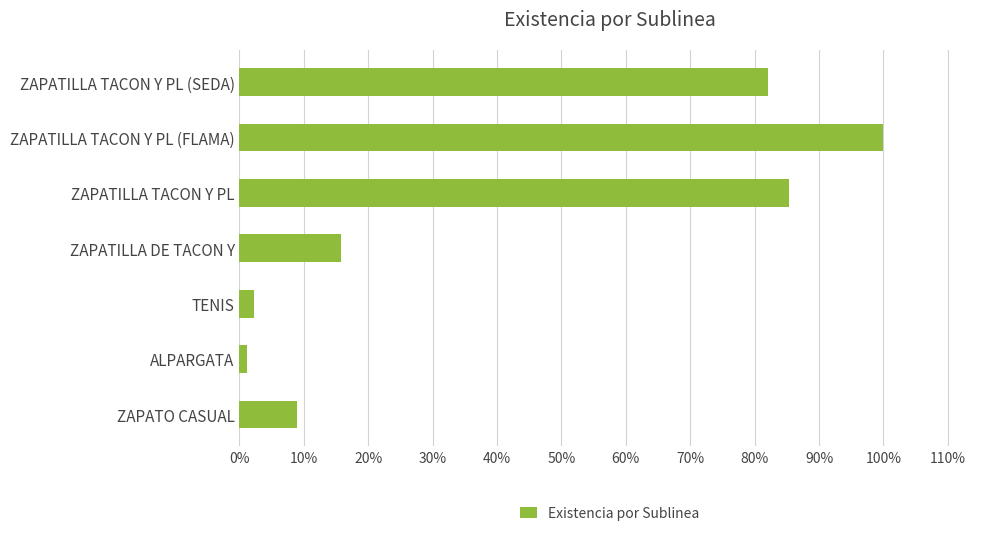

What is the sum of all values?

3.0